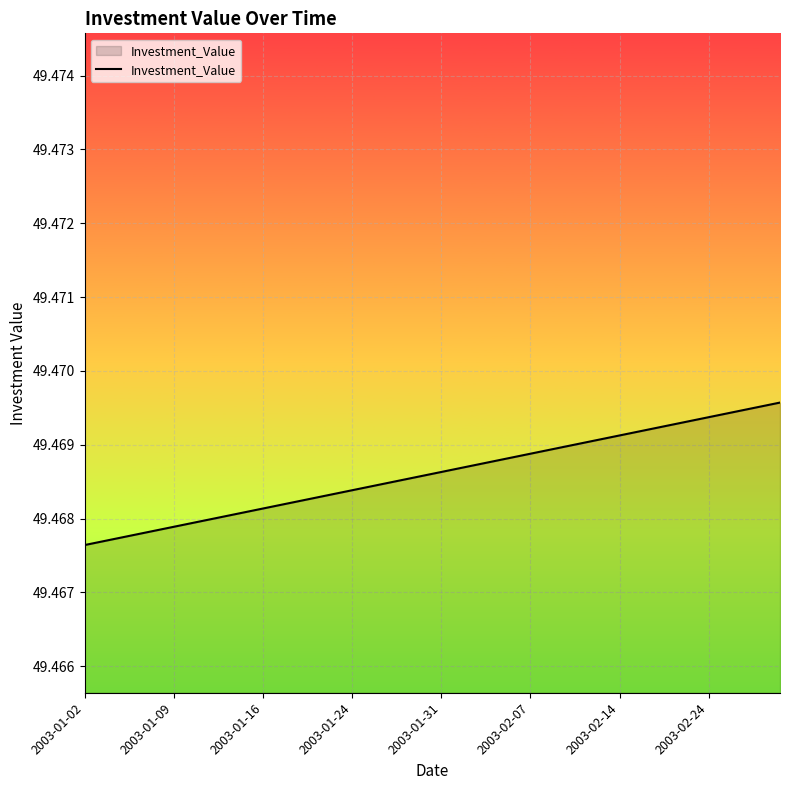

How many lines are shown in the chart?

1